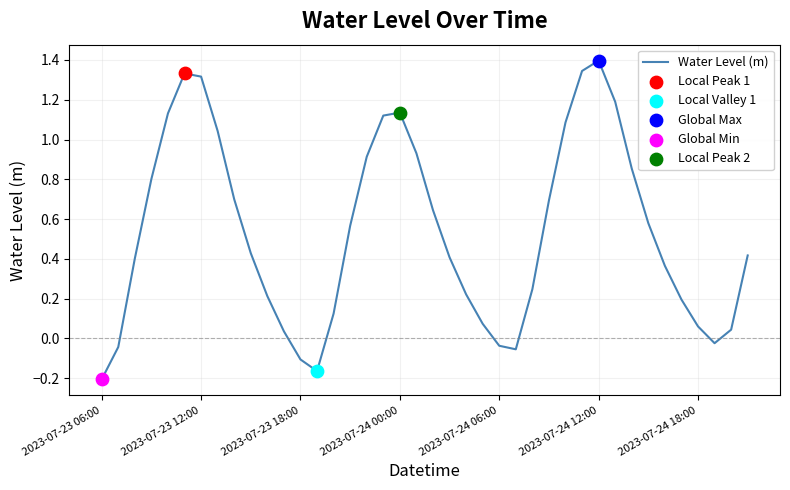

What is the difference between the maximum and minimum values?

1.6